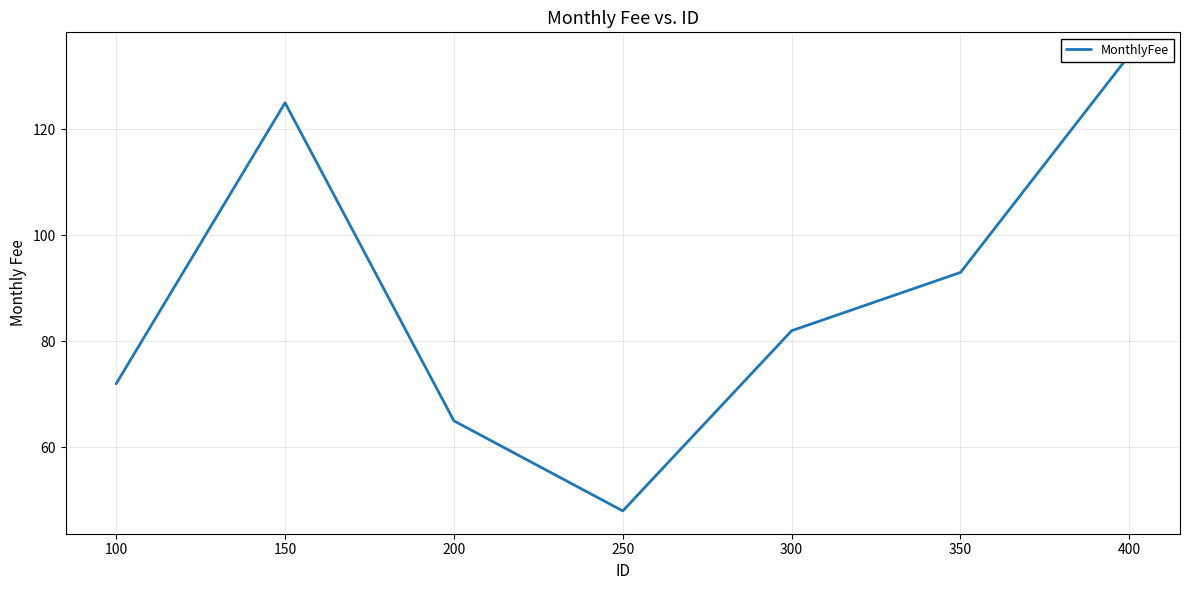

What is the average value?

88